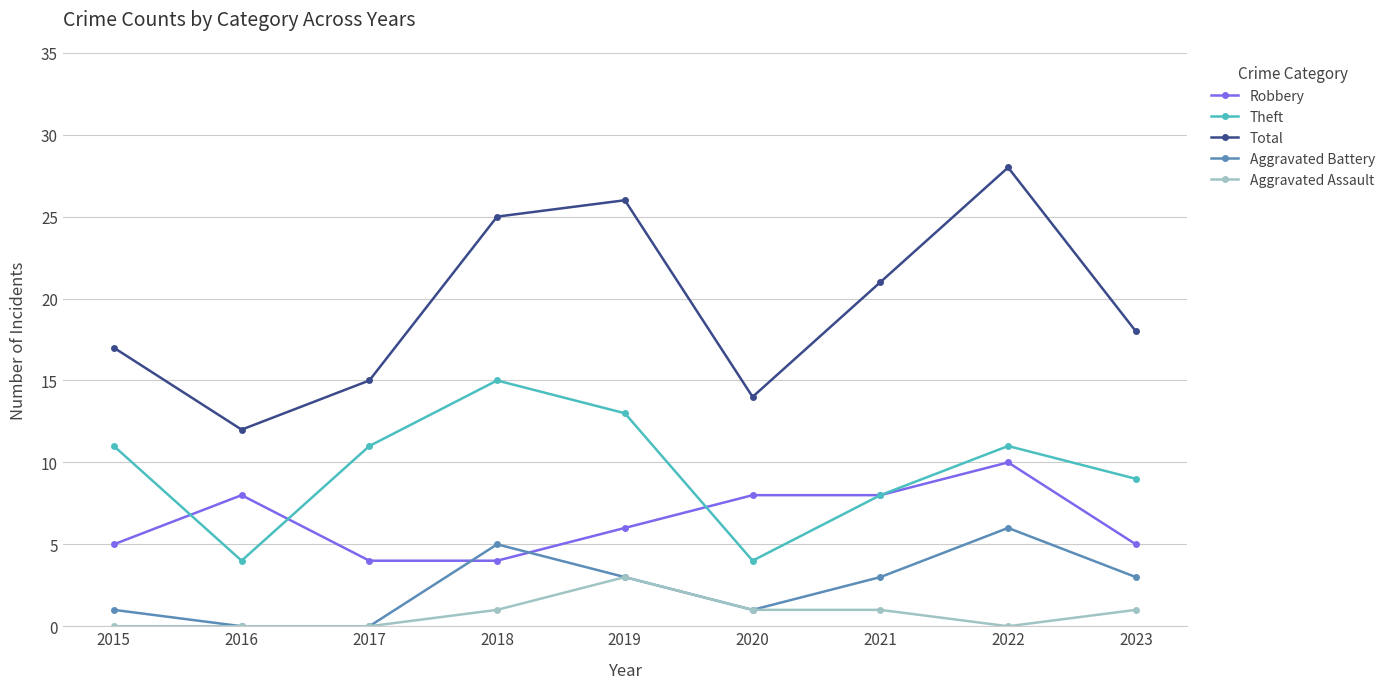

True or false: Aggravated Battery has more than 1 points higher than both neighbors.

True